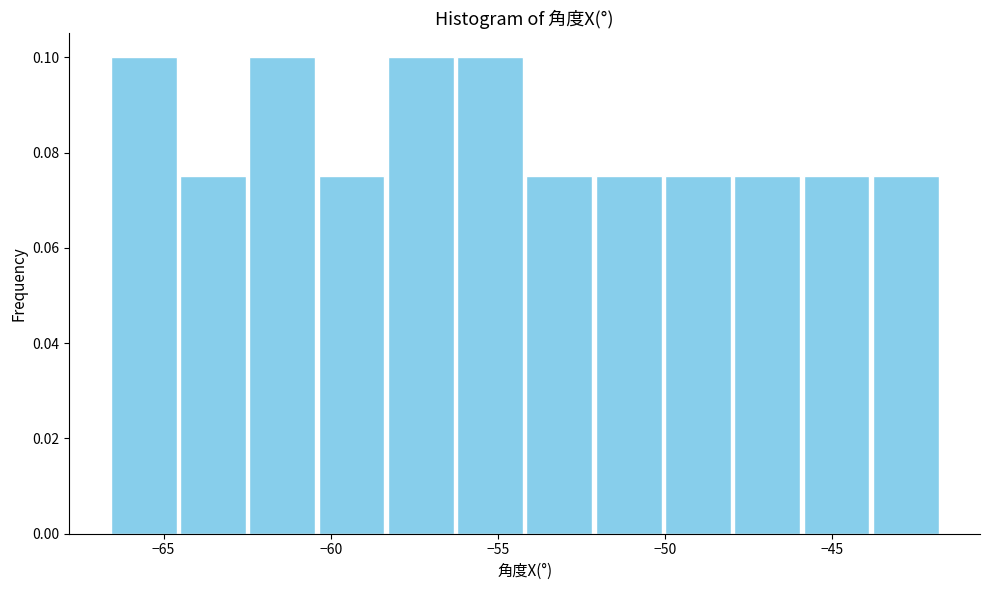

How tall is the bar that spans -64.5 to -62.5 on the x-axis? Neither the bar edges nor the heights are printed on the chart, so give them approximately, as read against the axes.

0.076